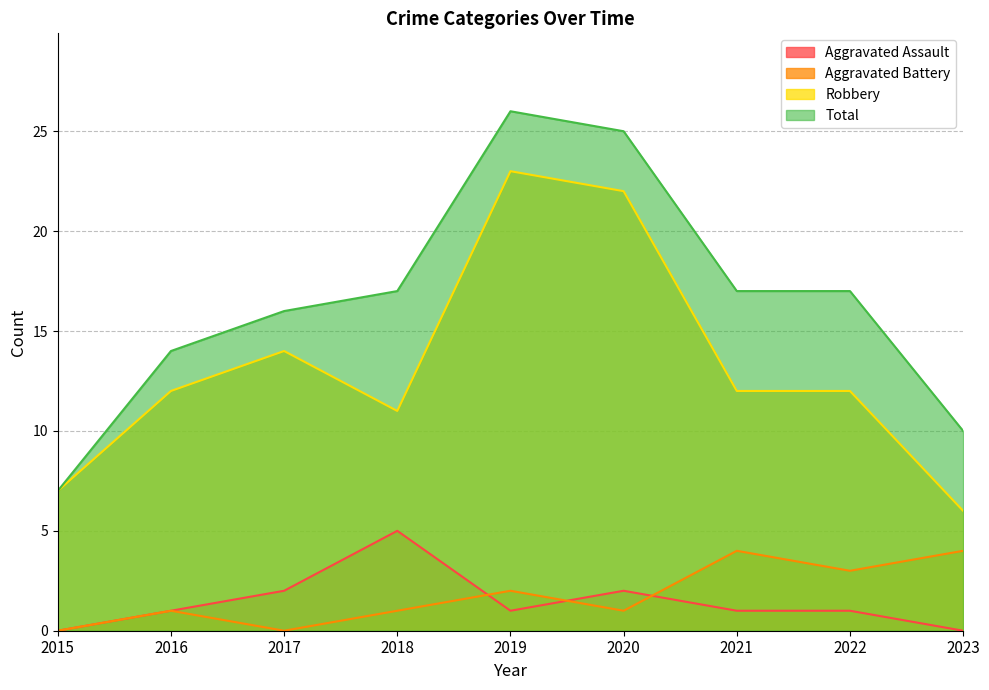

True or false: Aggravated Assault and Robbery cross at least once.

False